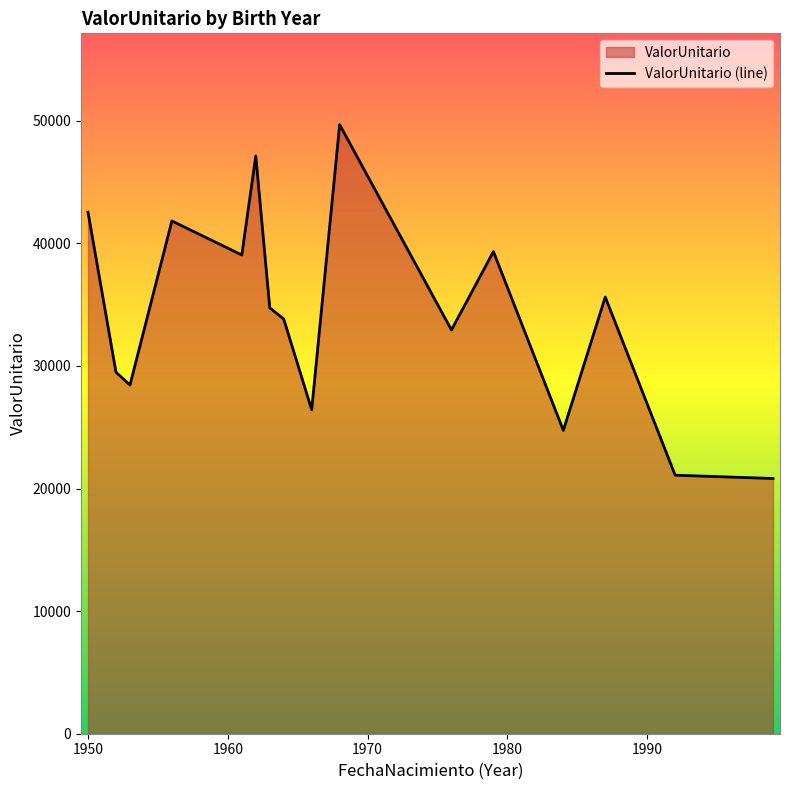

What is the maximum value shown in the chart?

49684.1